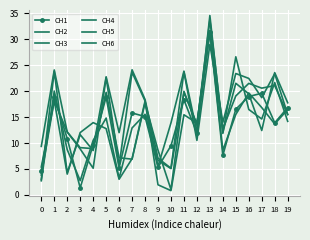

Is it true that CH5 equals 33.0 at 17?

False